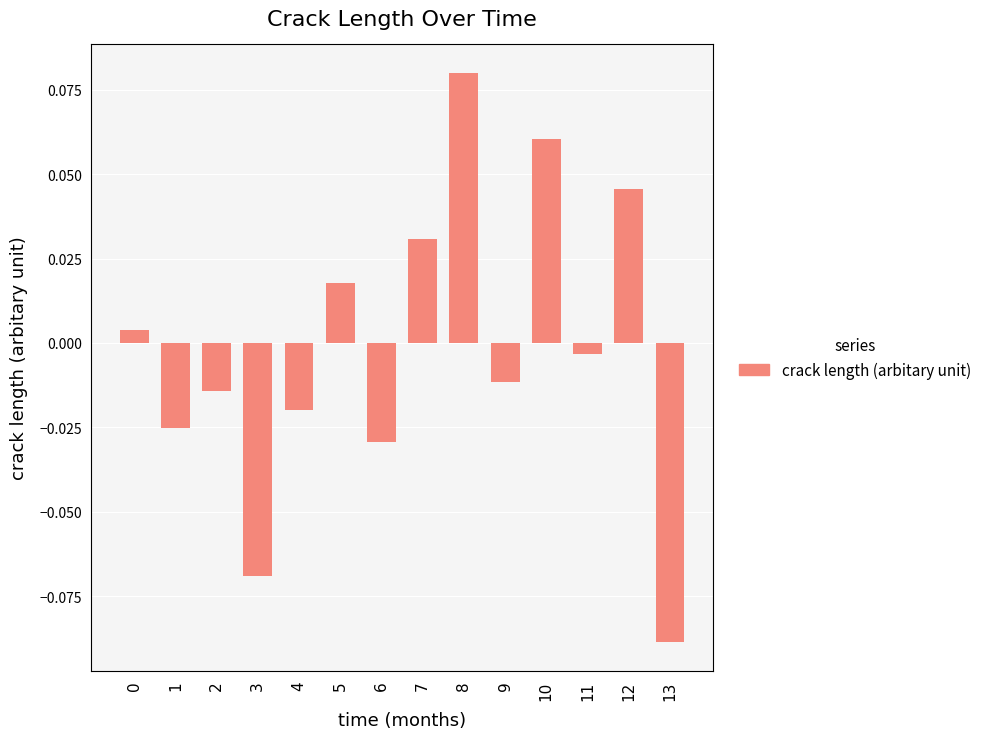

How many values are below zero?

8